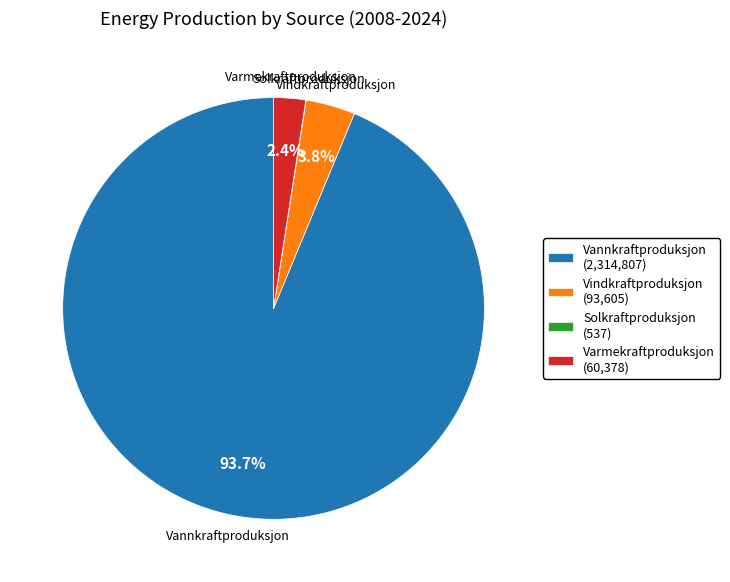

What is the ratio of the value at Vannkraftproduksjon to the value at Vindkraftproduksjon?

24.7